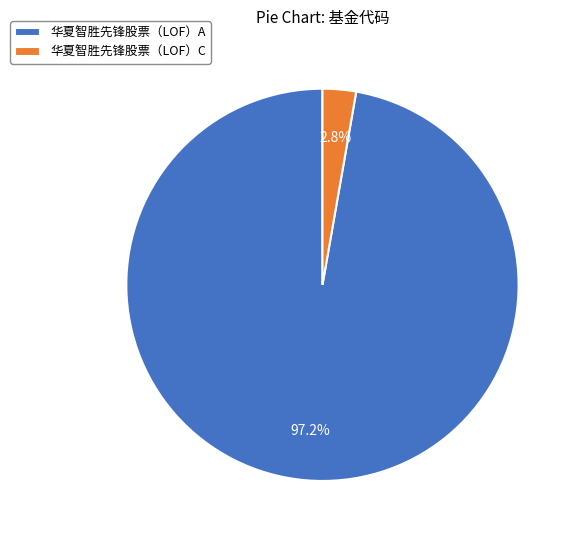

To the nearest percent, what is the combined percentage of 华夏智胜先锋股票（LOF）A and 华夏智胜先锋股票（LOF）C?

100%